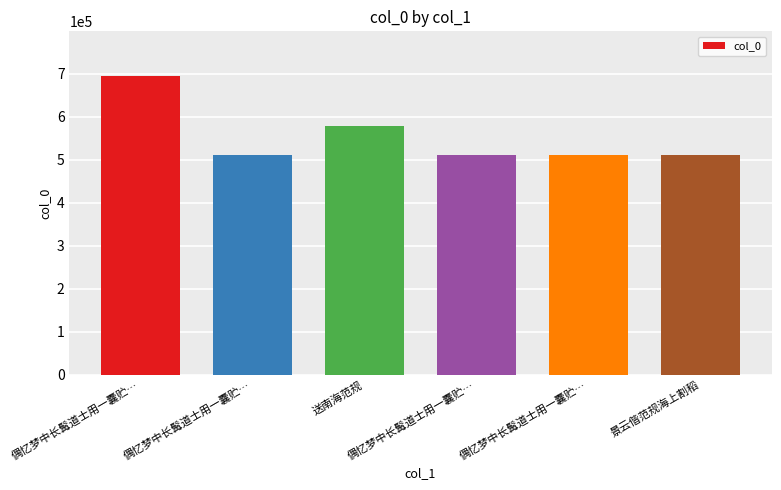

How many series are shown in this chart?

1